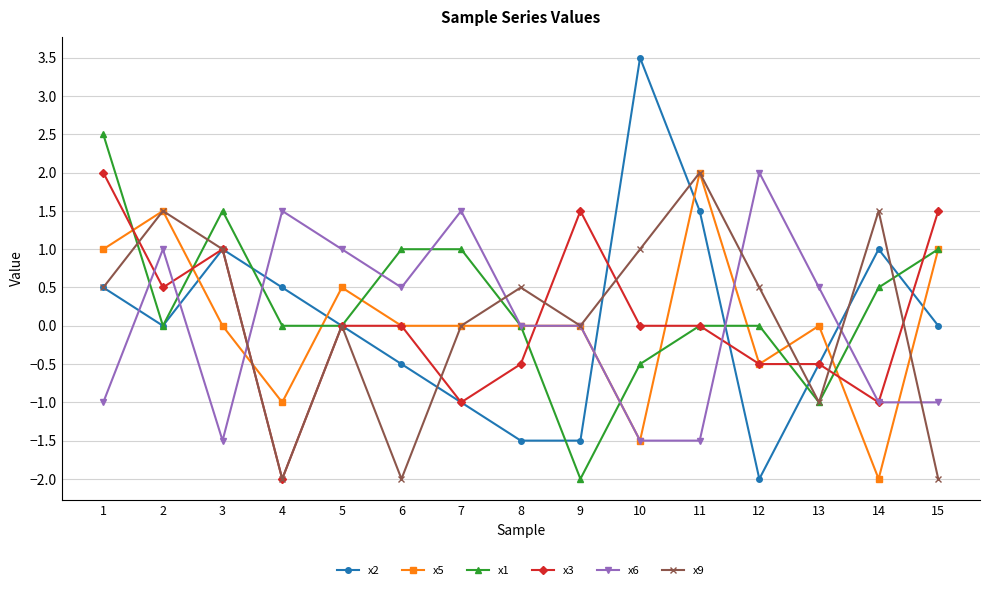

What is the value of the x2 point at the 12th from the left?

-2.0